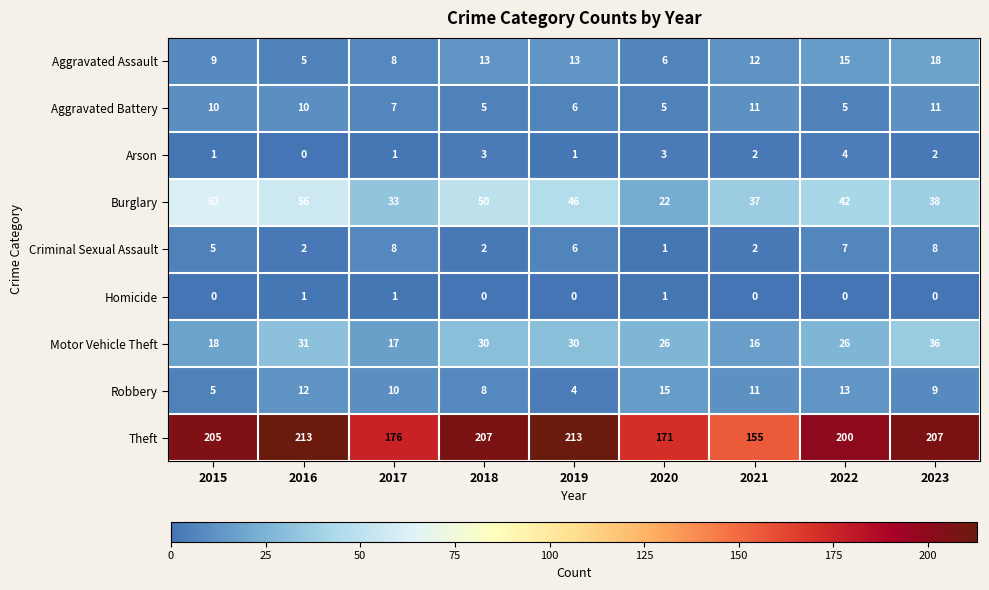

What is the total value across all series at 2022?

312